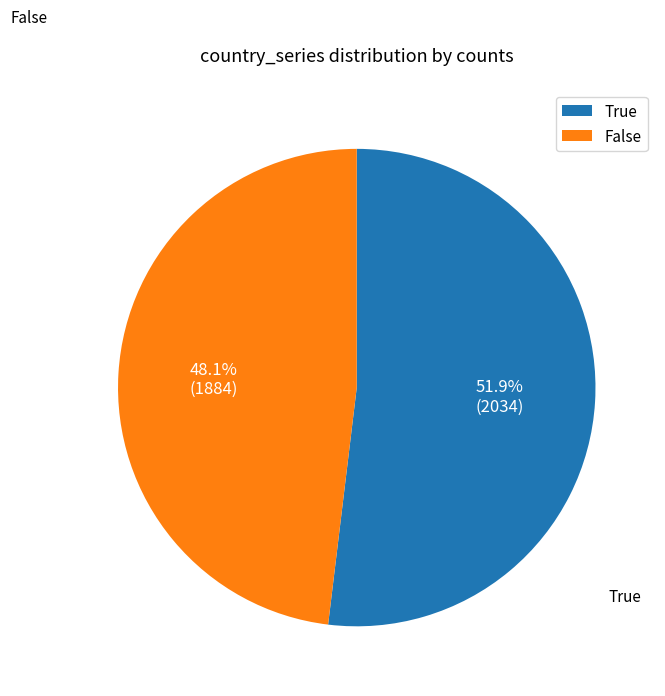

Which category has the biggest portion of the pie?

True